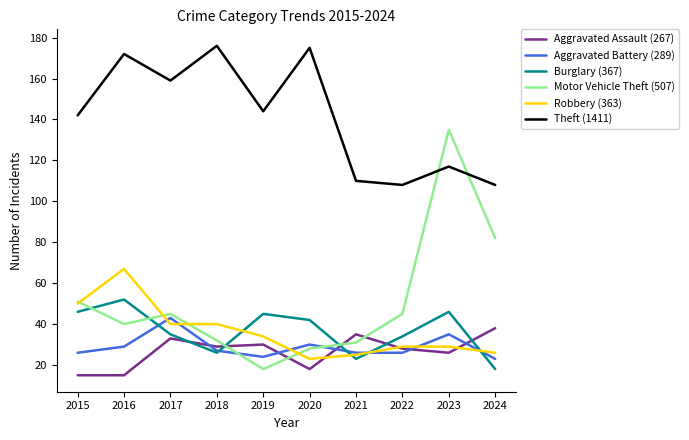

At which label does Burglary (367) reach its minimum?

2024